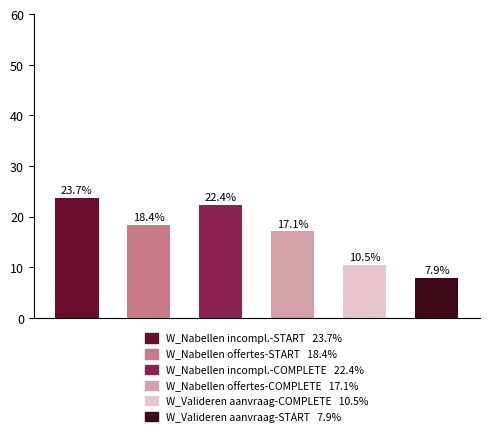

Reading left to right, extract all data points from this chart.

23.7	18.4	22.4	17.1	10.5	7.9